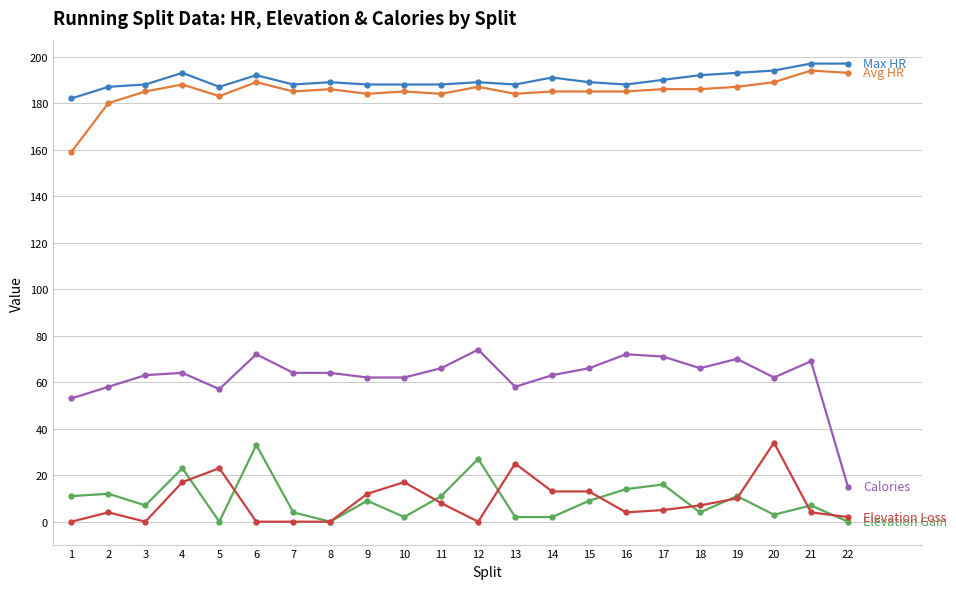

What is the greatest value displayed?

197